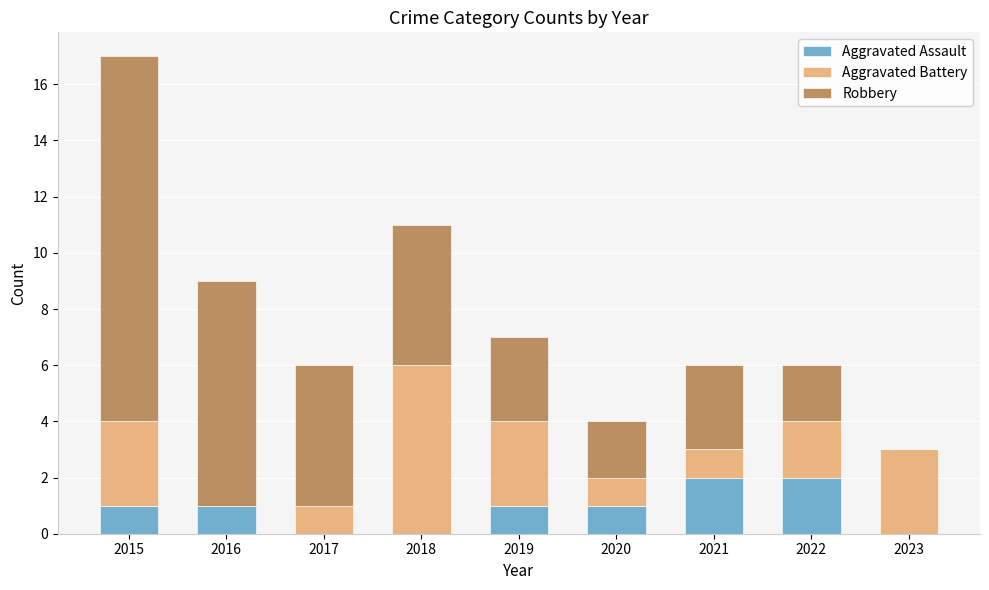

What is the sum of all Aggravated Assault values?

8